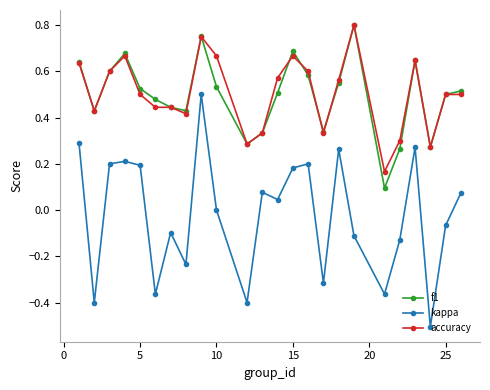

Which series has the widest spread of values?

kappa